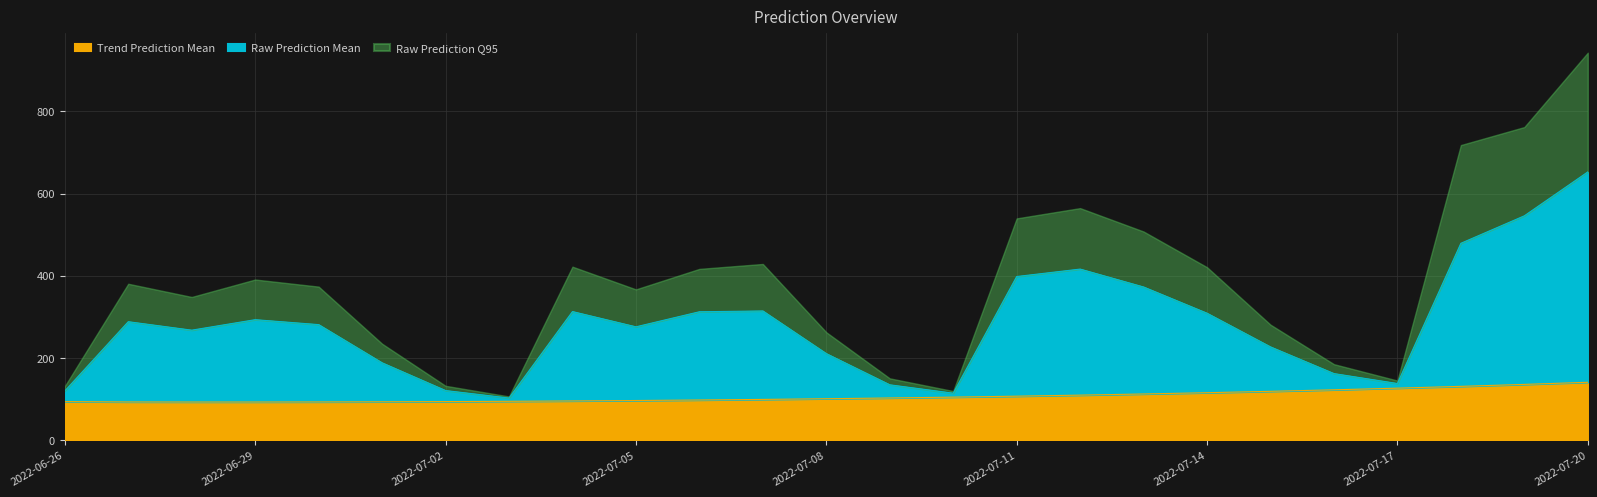

Which series has the largest total across all categories?

Raw Prediction Q95